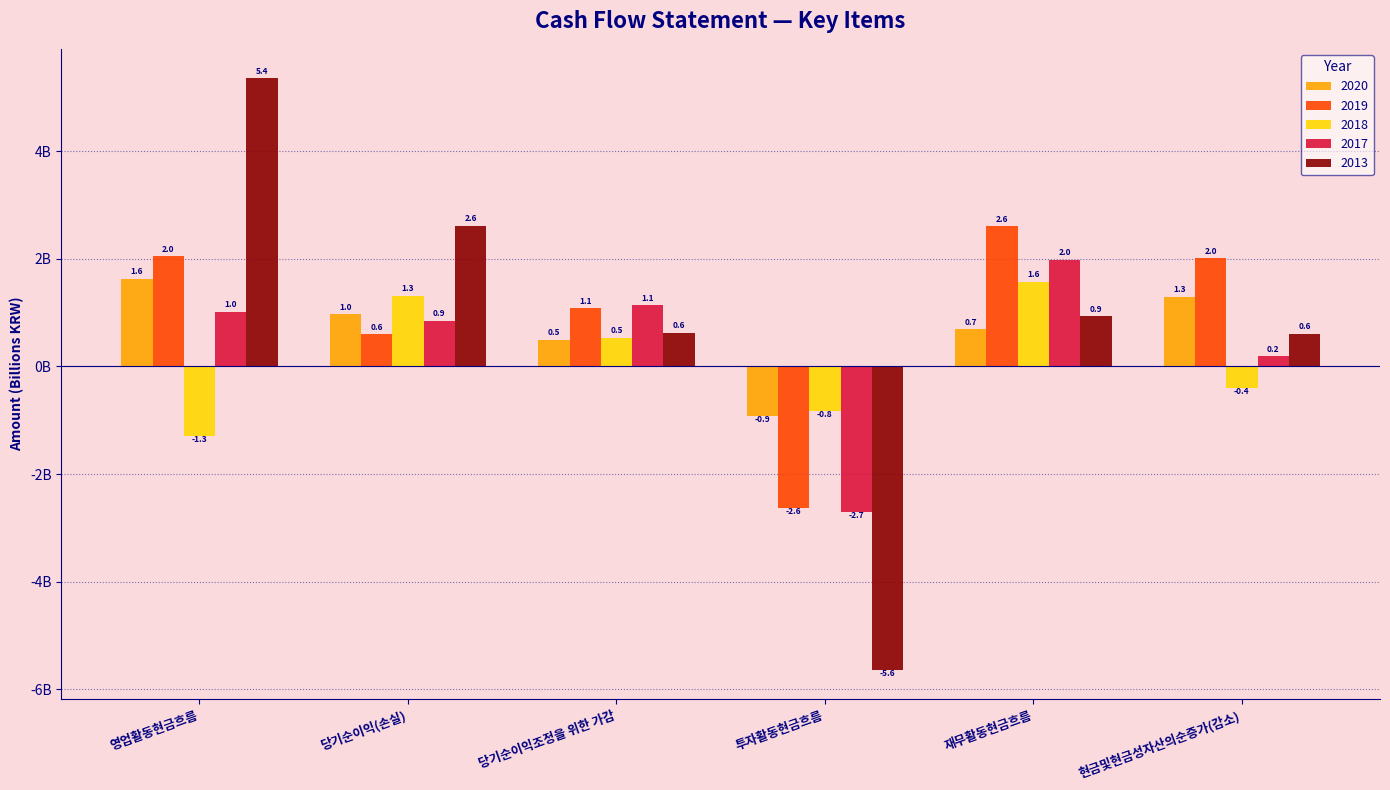

How many 2018 values are between 0 and 1?

1